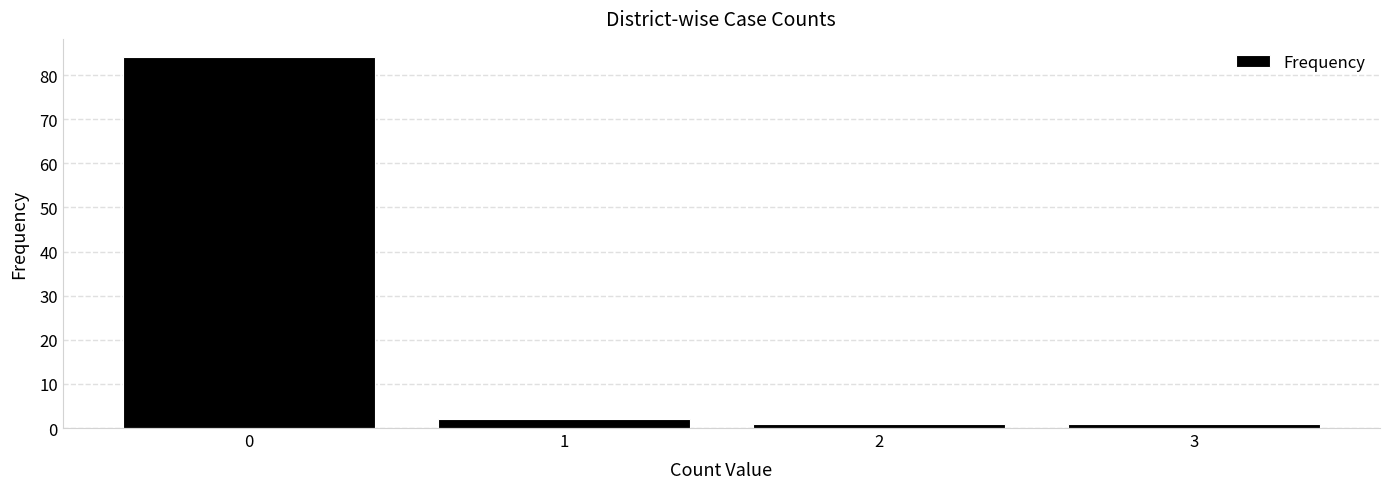

Reading right to left, what are all the values shown in this chart?

1	1	2	84